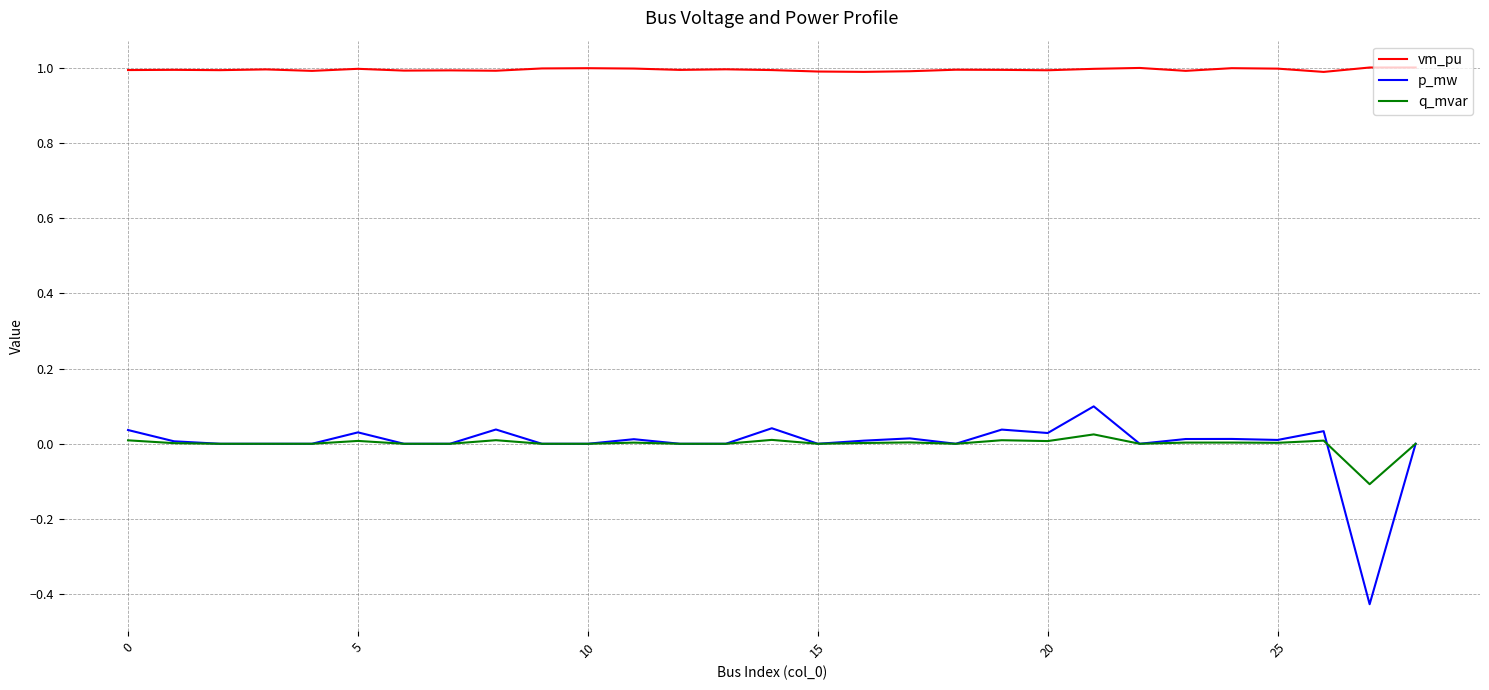

List the series in order of their peak value, highest first.

vm_pu, p_mw, q_mvar